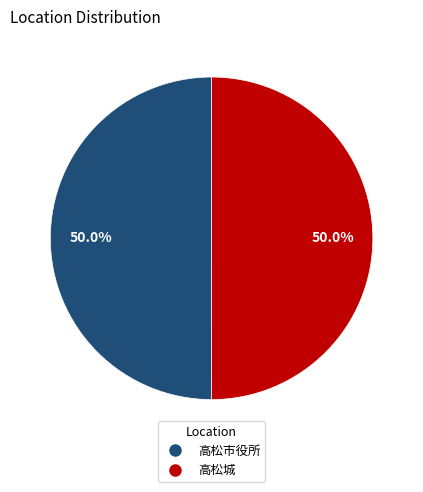

What is the total percentage of 高松市役所 and 高松城?

100.0%